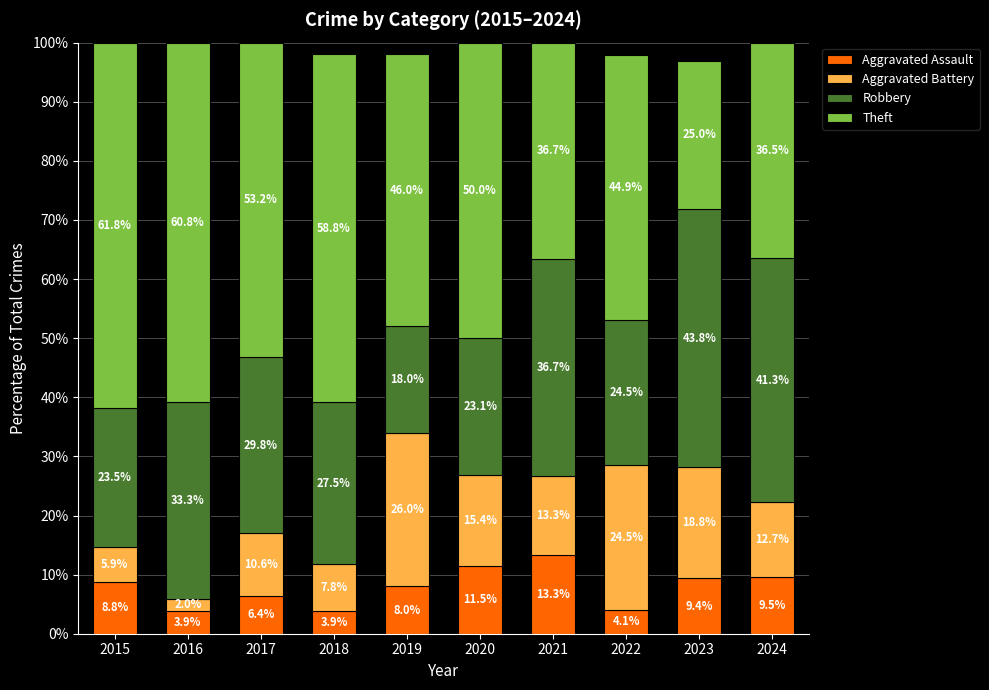

Where is Aggravated Assault nearest to the value 8?

2019